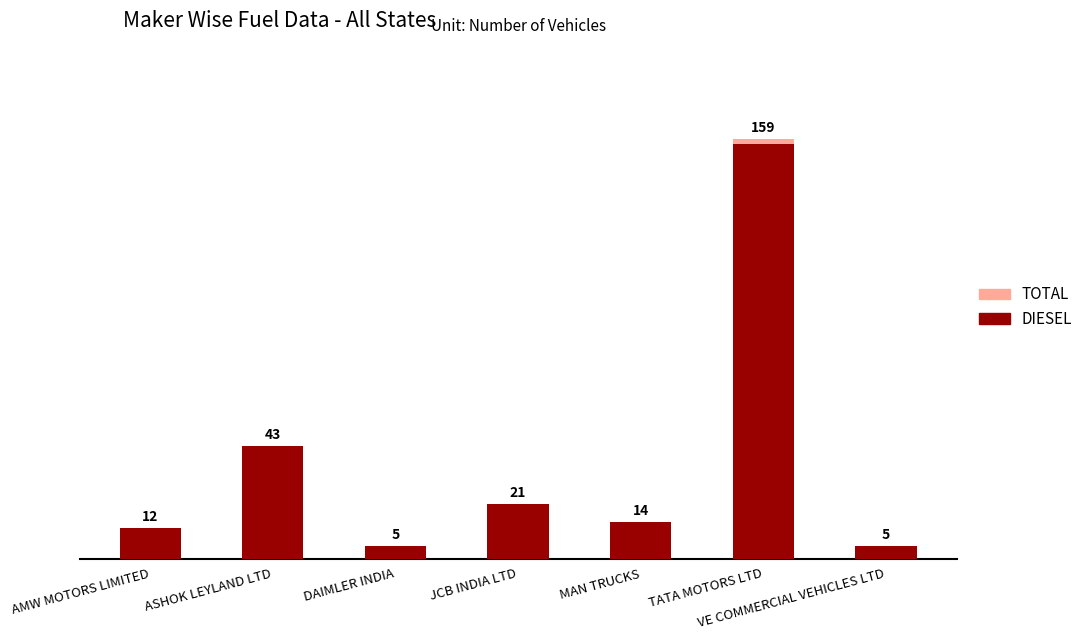

What is the greatest value displayed?

159